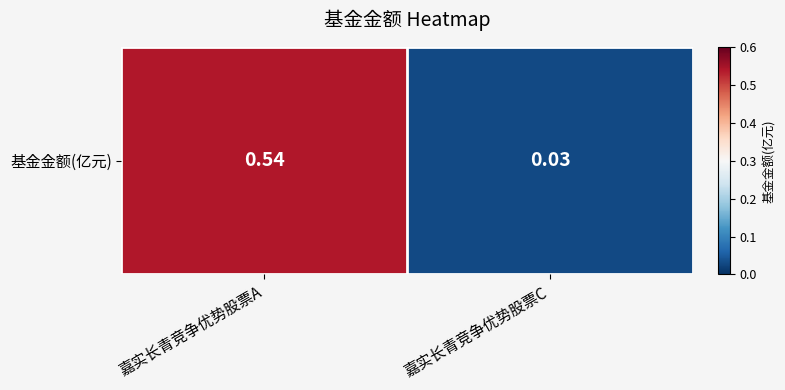

What is the difference between the maximum and minimum values?

0.5